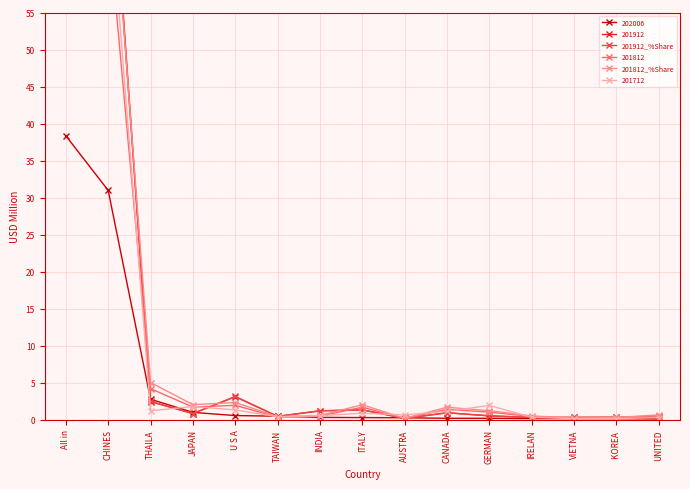

The value of 201912_%Share at GERMAN is 0.9. True or false?

False